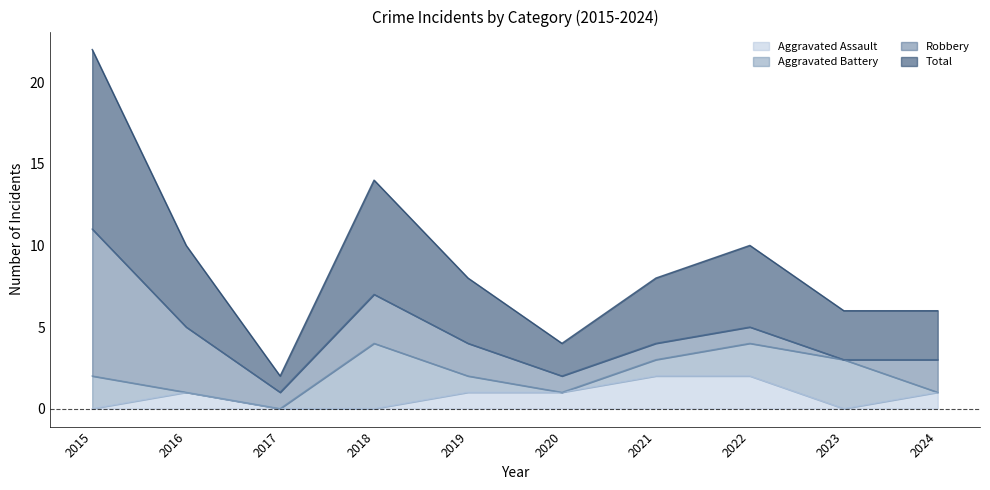

True or false: Total has a value of 5 at 2016.

True